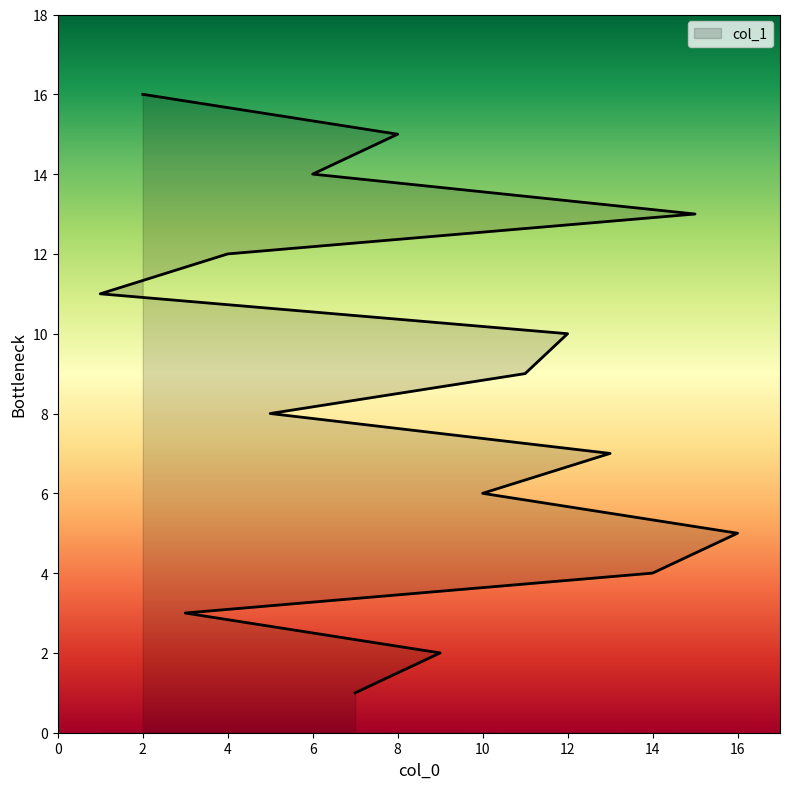

Reading right to left, what are all the values shown in this chart?

16	15	14	13	12	11	10	9	8	7	6	5	4	3	2	1